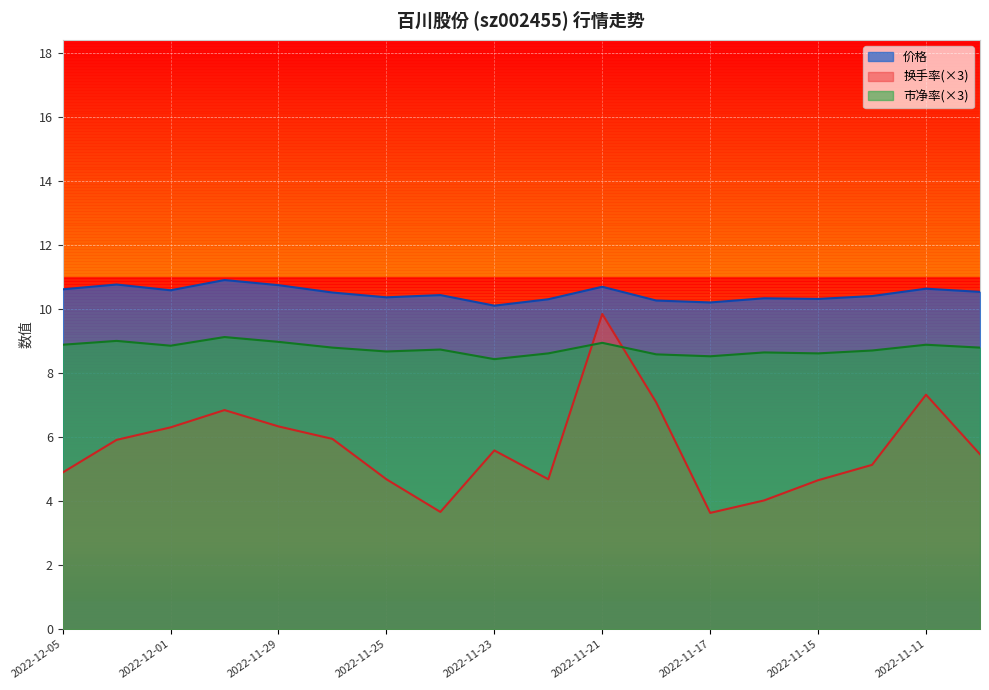

What is the maximum value shown in the chart?

10.9